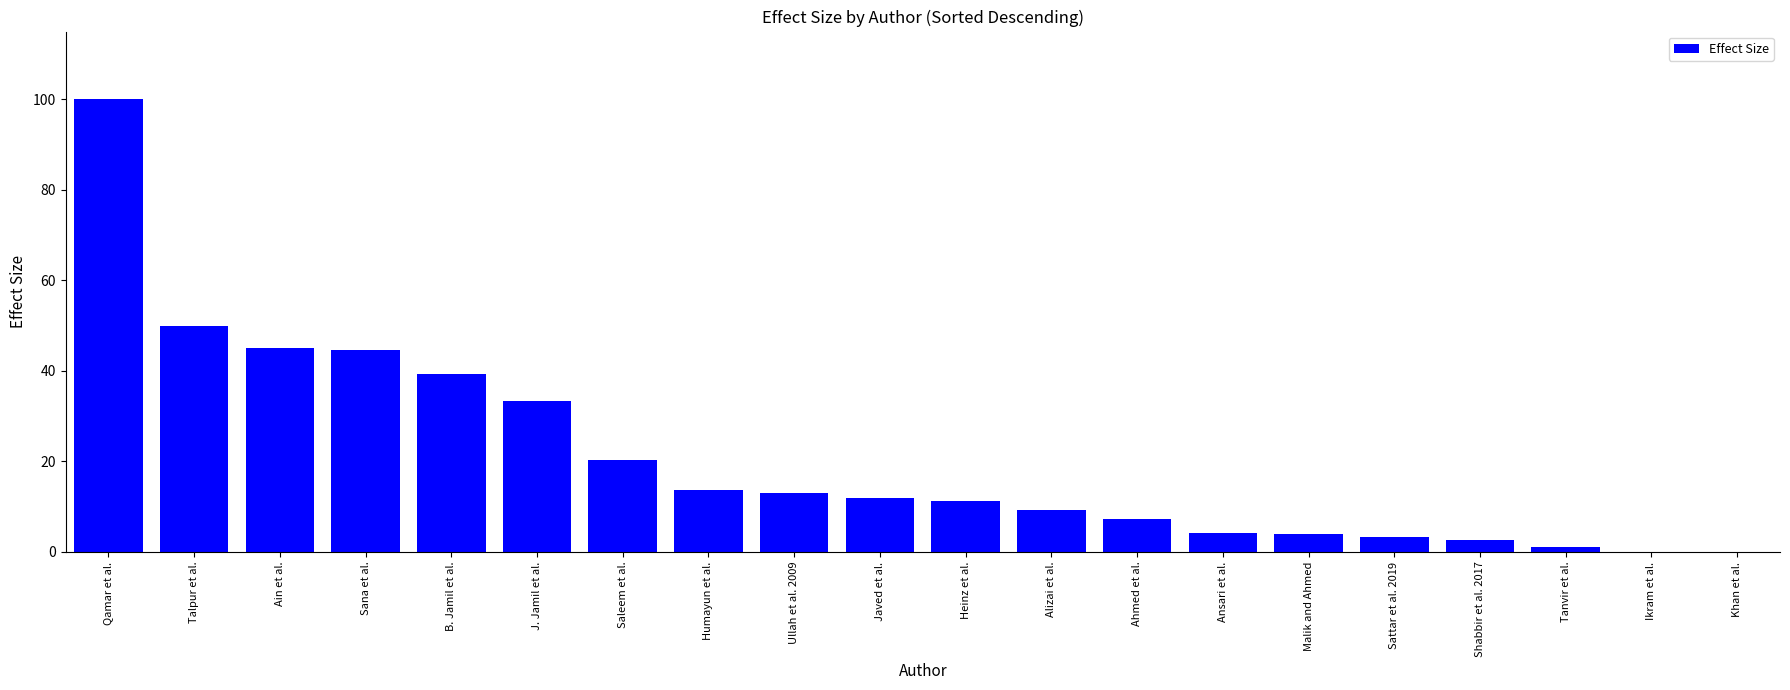

Which label corresponds to the largest value in the chart?

Qamar et al.